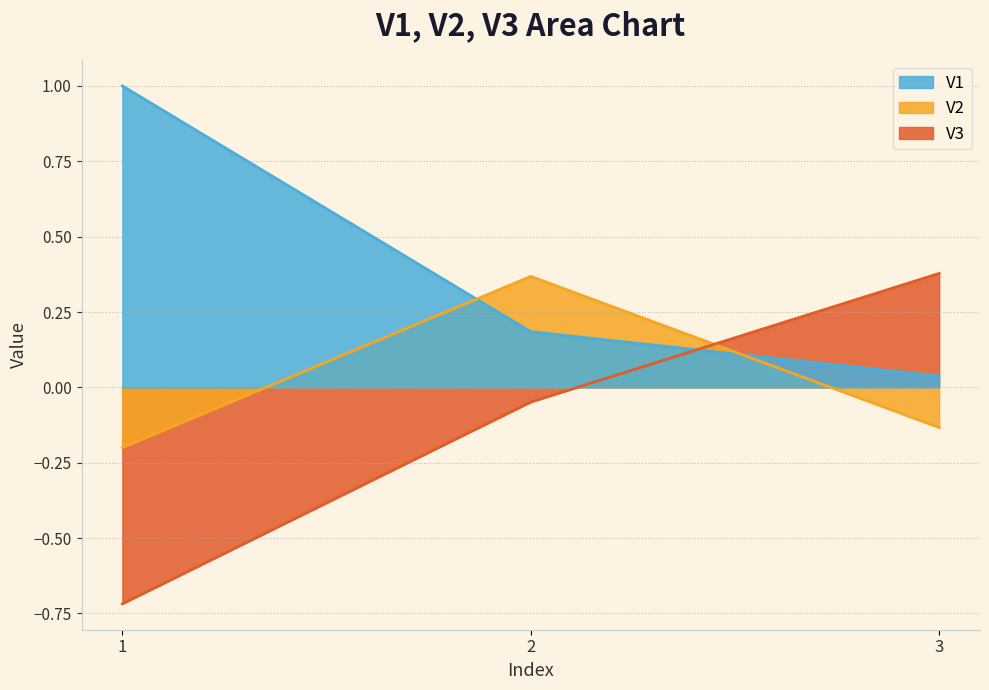

At 3, list the series in order from smallest to largest.

V2, V1, V3